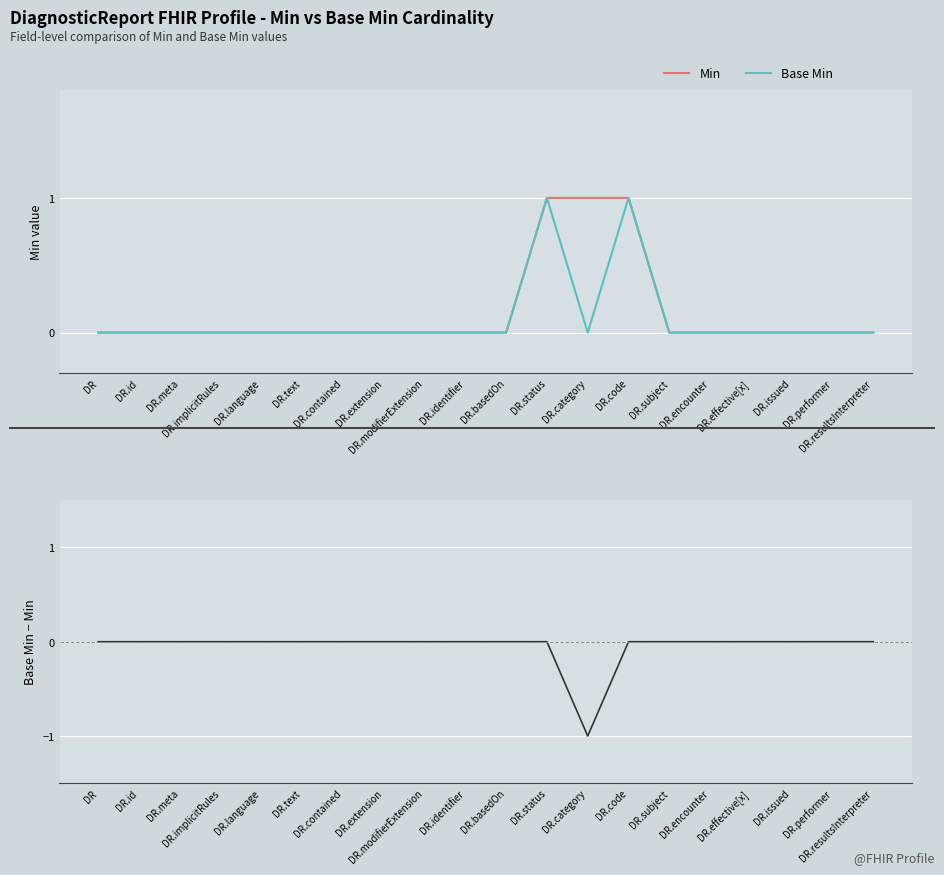

Reading left to right, transcribe all the data shown in this chart.

Min: 0	0	0	0	0	0	0	0	0	0	0	1	1	1	0	0	0	0	0	0
Base Min: 0	0	0	0	0	0	0	0	0	0	0	1	0	1	0	0	0	0	0	0
Base Min - Min: 0	0	0	0	0	0	0	0	0	0	0	0	-1	0	0	0	0	0	0	0